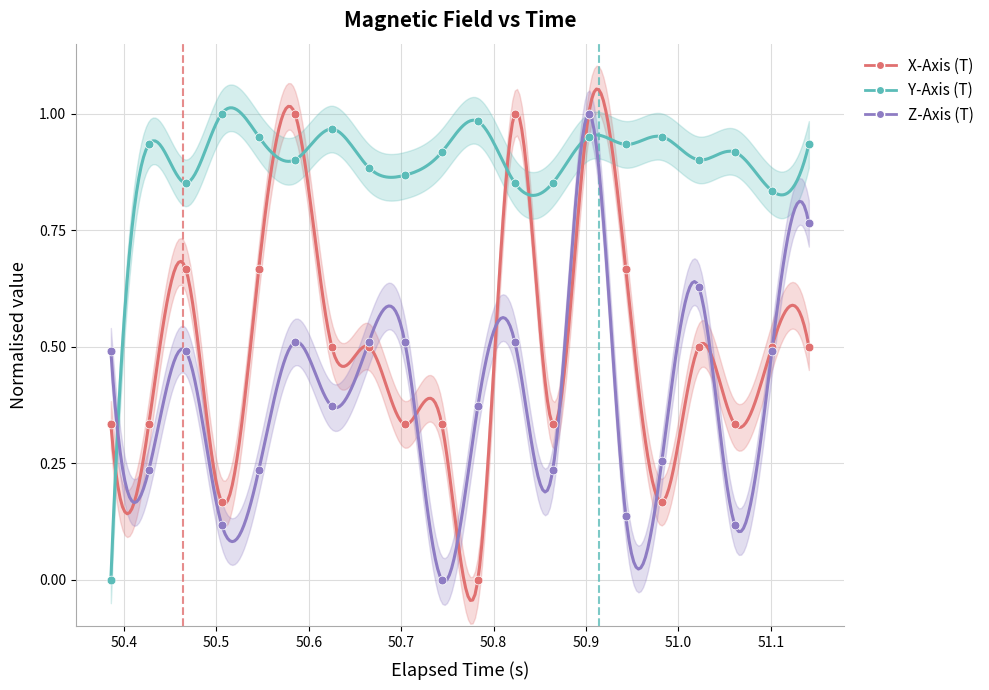

What is the total value across all series at 51.0?

1.9